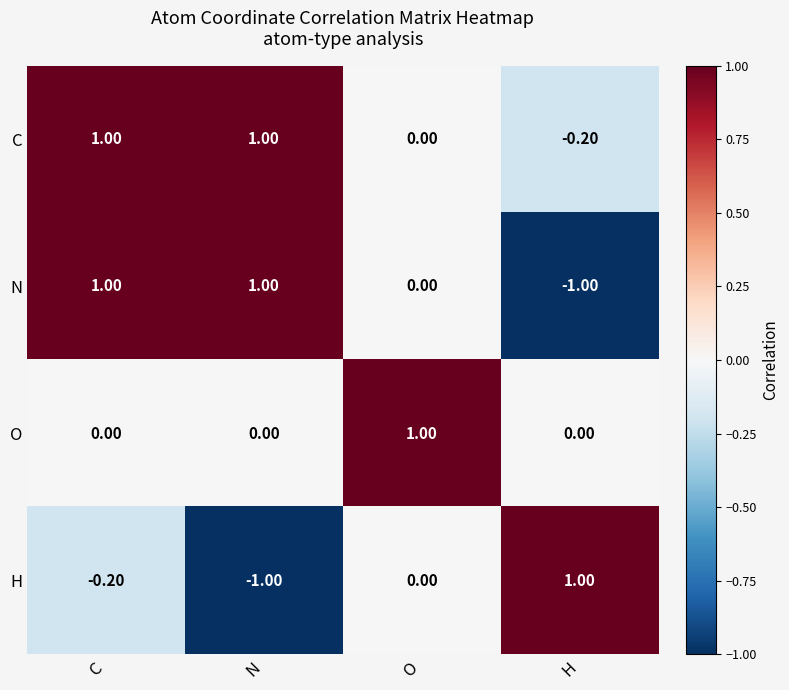

How many distinct data groups are displayed?

4